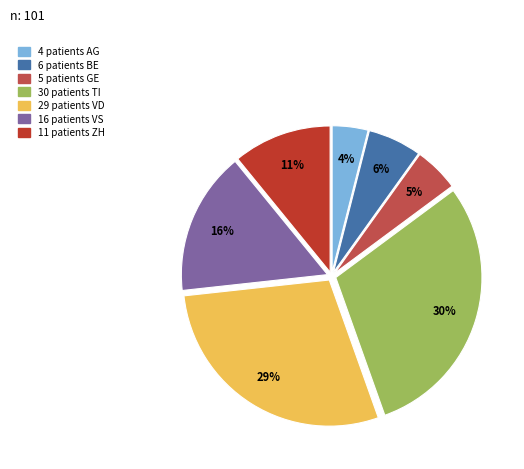

To the nearest percent, what is the difference between the largest and smallest slice percentages?

26%